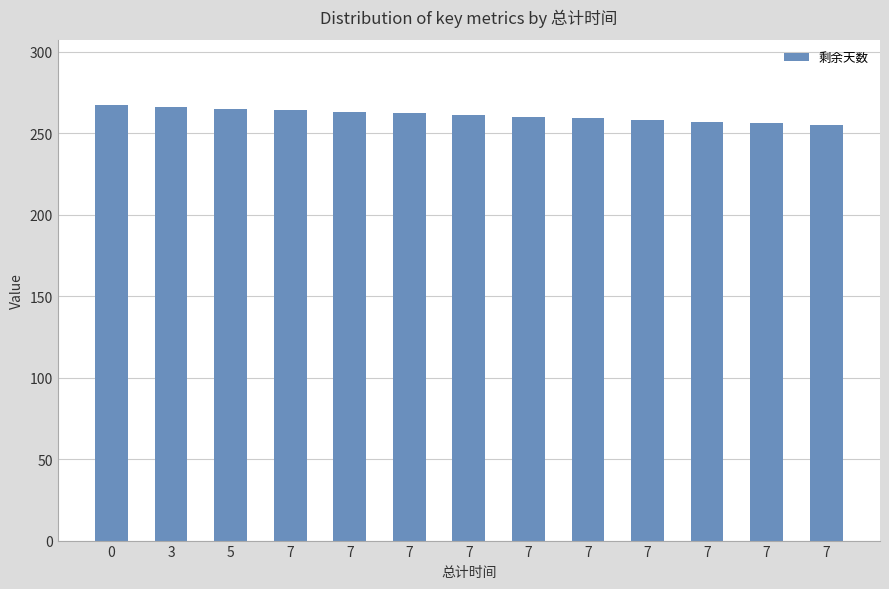

Are the bars horizontal?

No